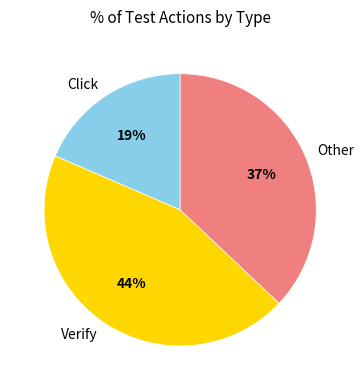

Is it true that Click is 24% of the pie?

False